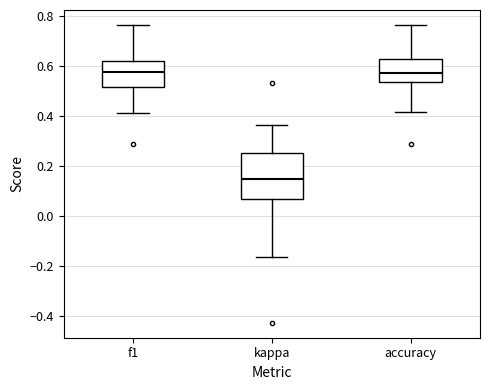

Reading left to right, transcribe this box plot: for each box, give where its median line is, the range the box spans, and where its two whiskers end, as read against the y-axis. The values are not printed on the chart, so give them approximately, as read against the axis.

f1: median 0.58, box 0.52 to 0.62, whiskers 0.42 to 0.76
kappa: median 0.14, box 0.06 to 0.26, whiskers -0.16 to 0.36
accuracy: median 0.58, box 0.54 to 0.62, whiskers 0.42 to 0.76